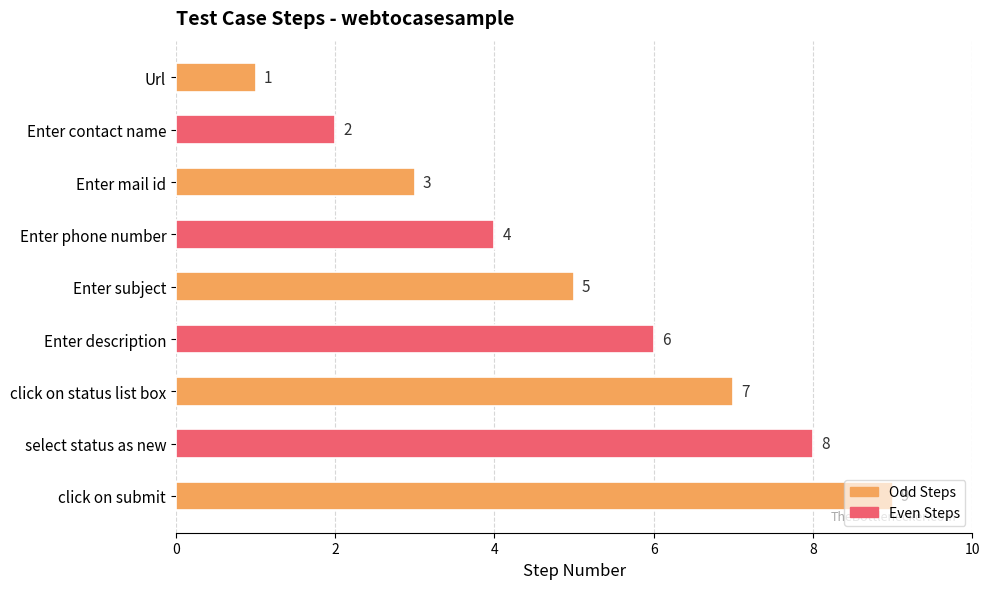

The chart shows a value of 1 at Enter mail id. True or false?

False